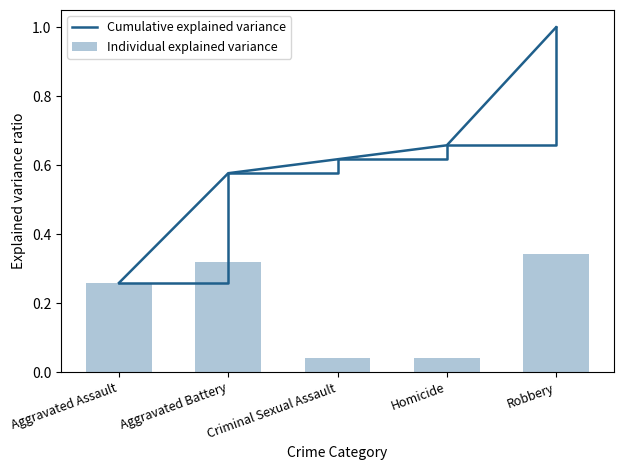

What is the difference between the second highest and minimum values in the Individual explained variance series?

0.3